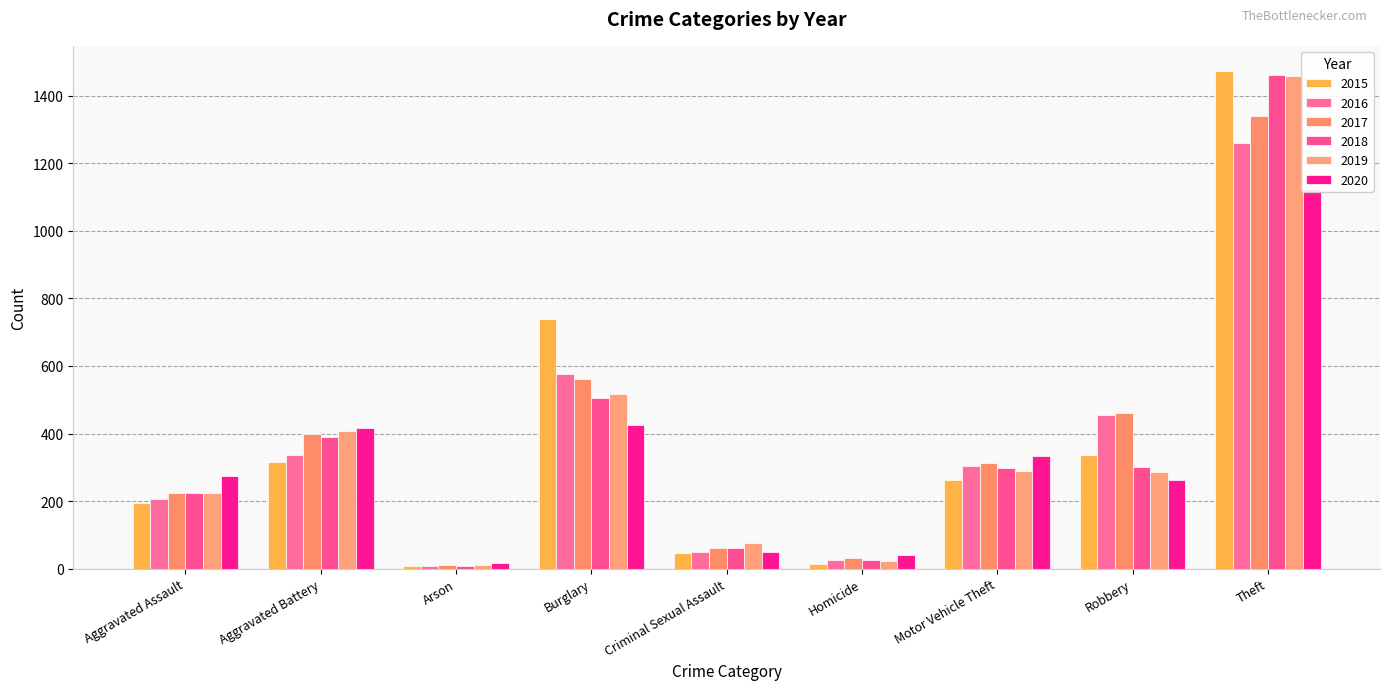

What is the minimum value shown in the chart?

7